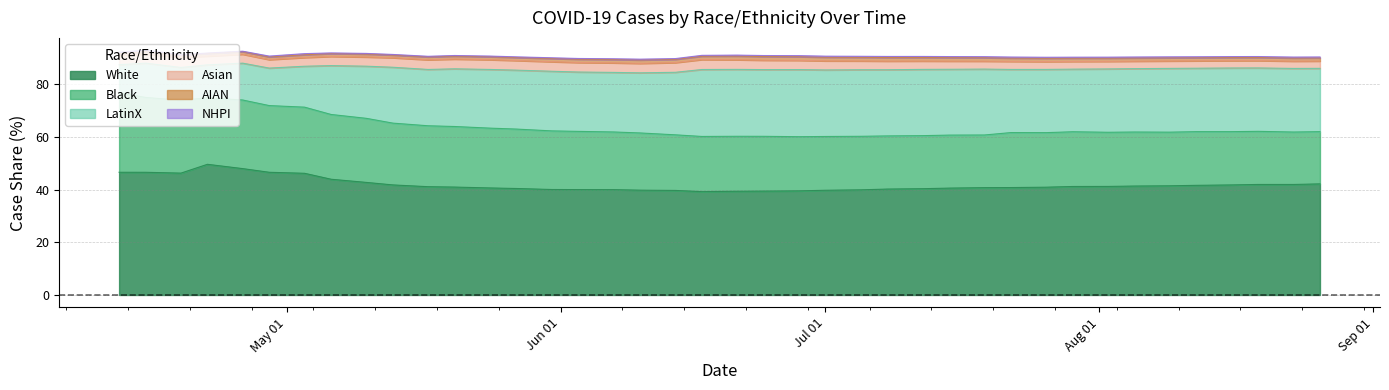

What is the sum of all Cases_Black values?

890.3